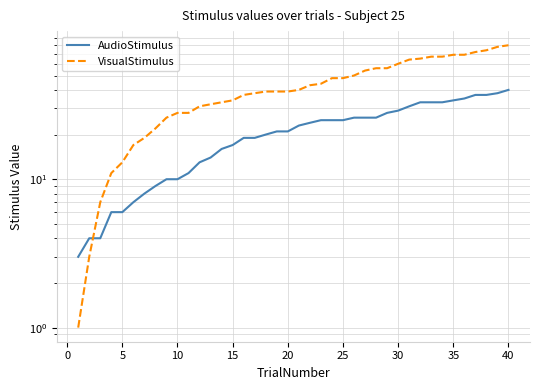

How many lines are shown in the chart?

2